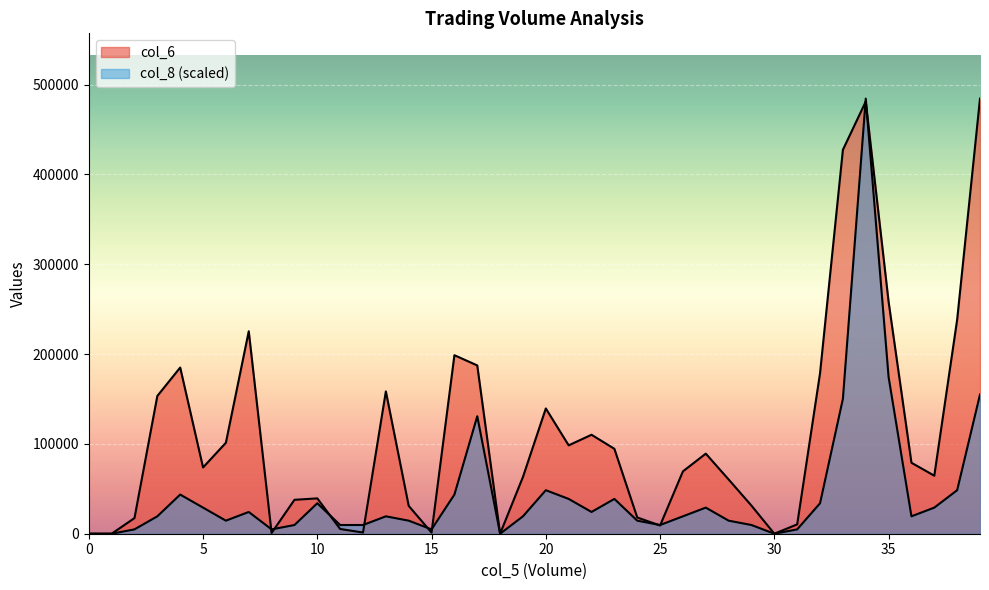

At how many categories does at least one series exceed 320863?

3